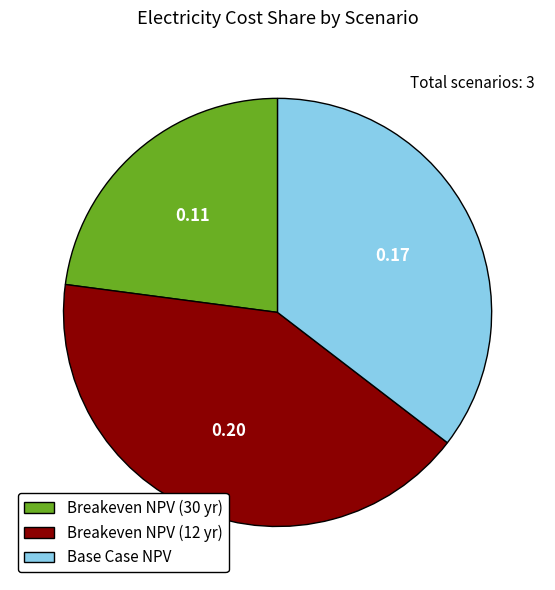

Does any single category account for the majority?

No